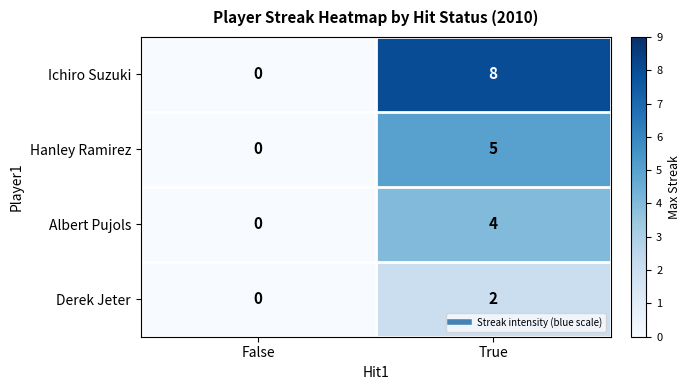

At which category is the sum across all series the highest?

True